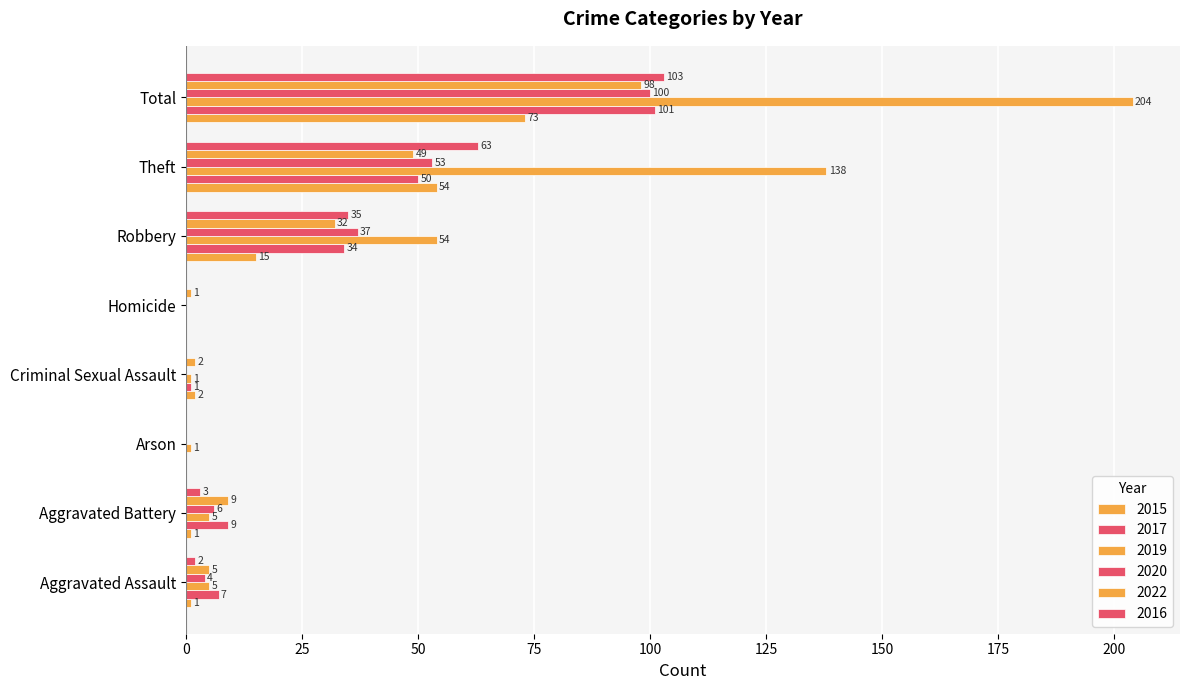

Count the number of data series in this chart.

6